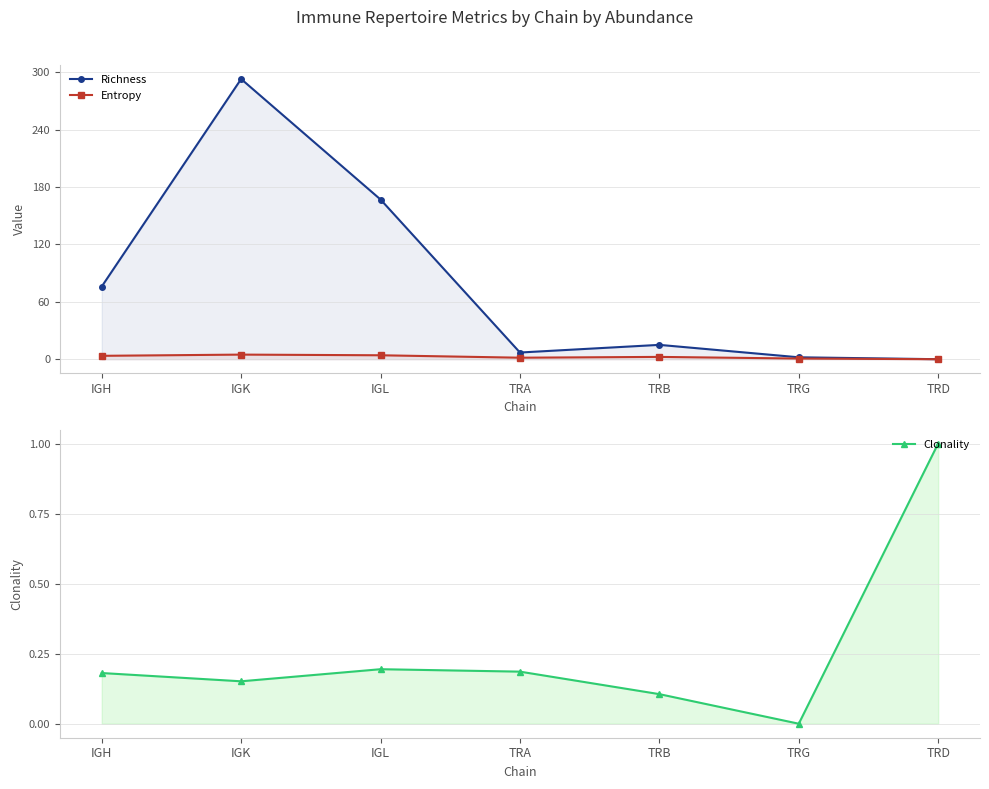

Where is the first local maximum for Entropy?

IGK